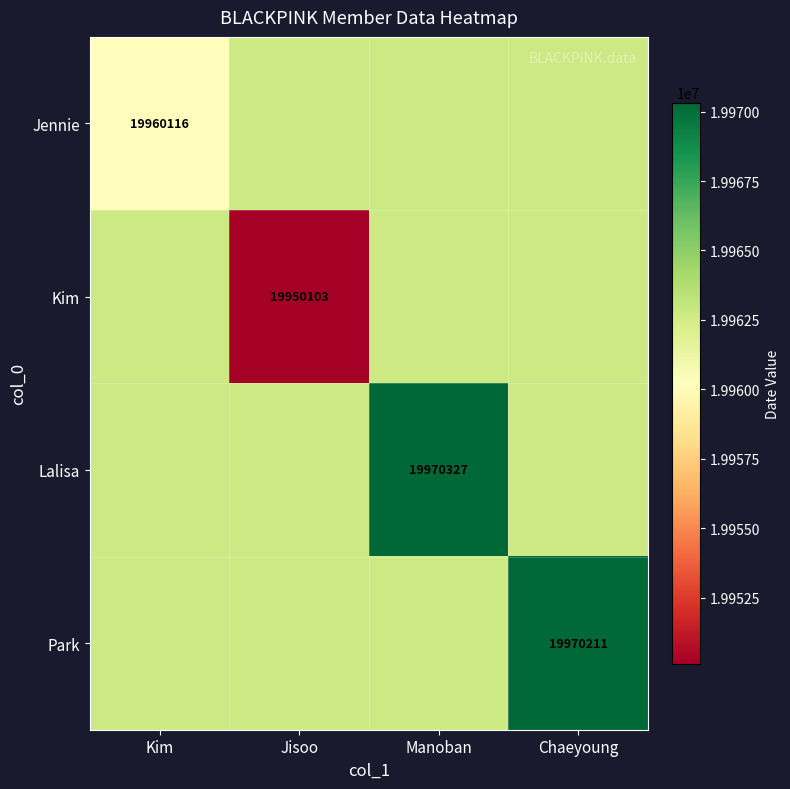

Is the value of Jennie at Kim greater than the value of Kim at Jisoo?

Yes